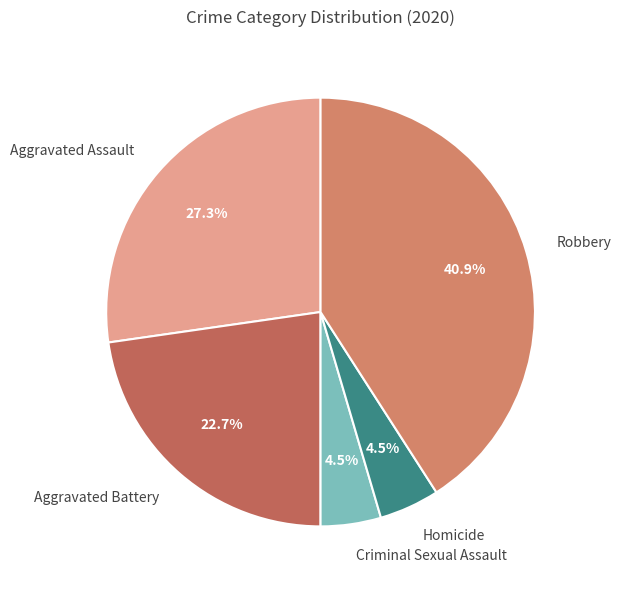

Does any single category account for the majority?

No